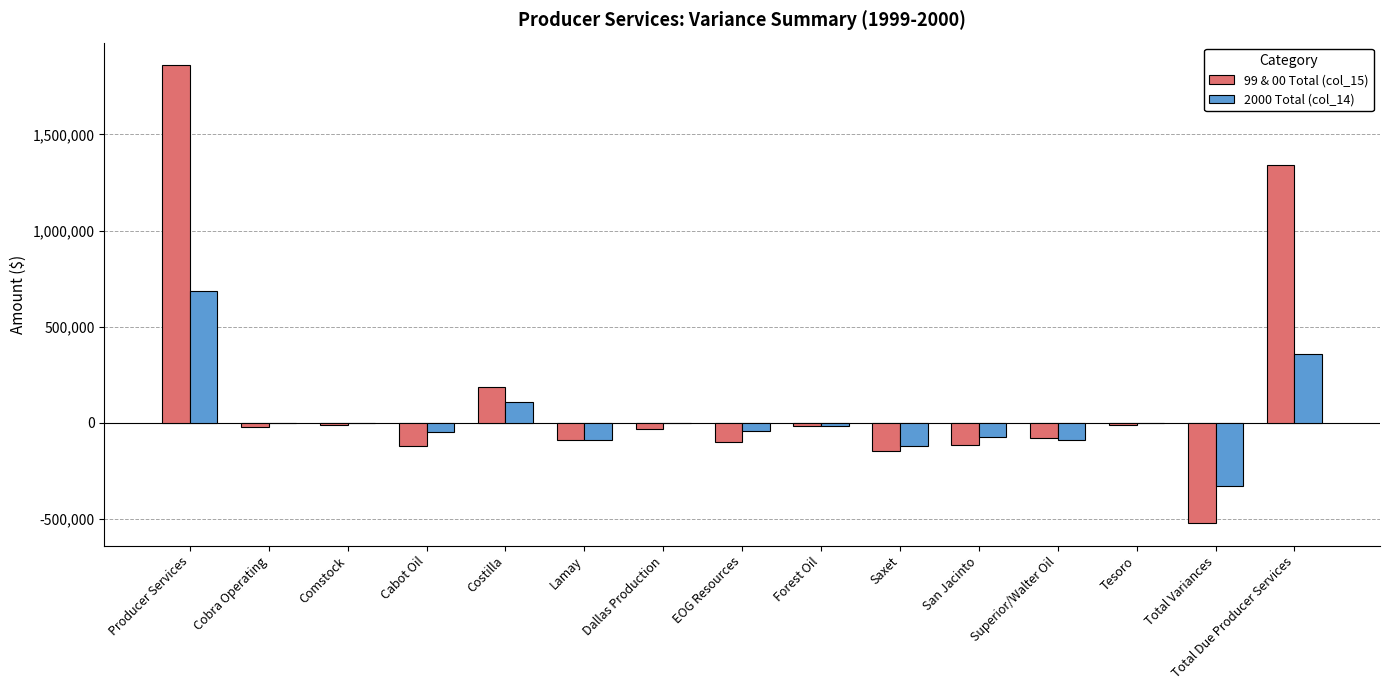

Which series has the largest range (max minus min)?

99 & 00 Total (col_15)